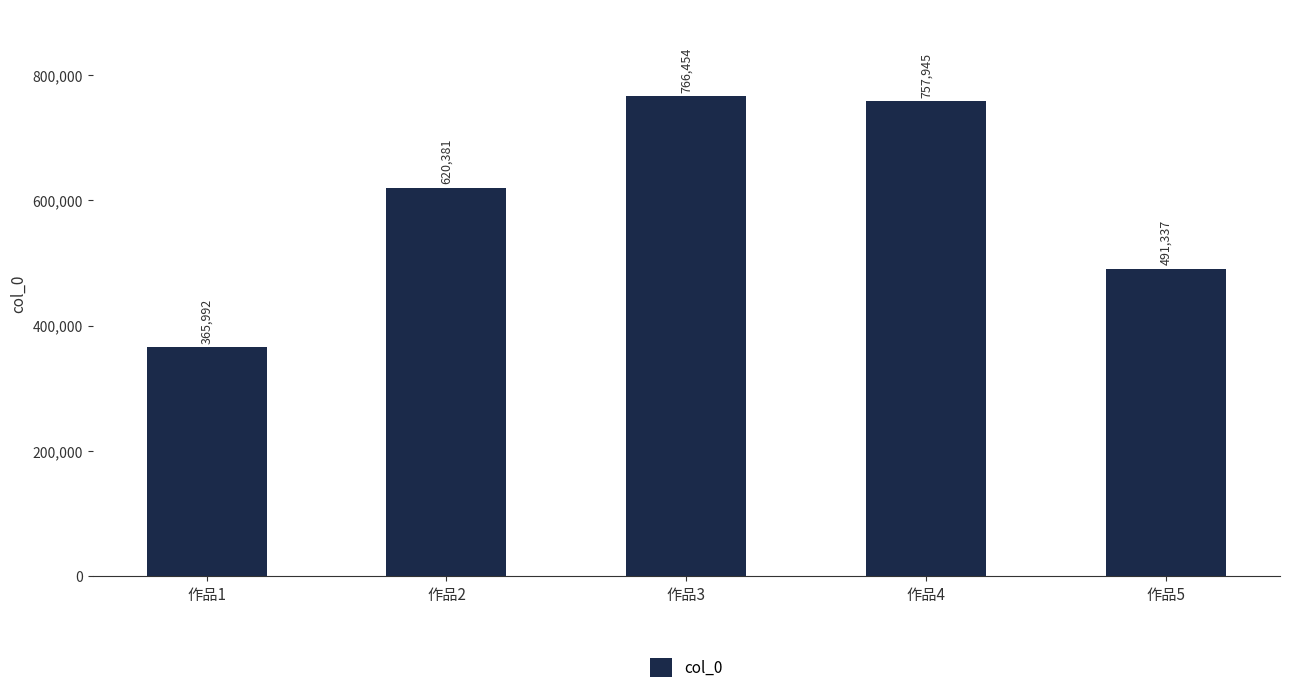

Is it true that the value at 作品1 is 514779?

False